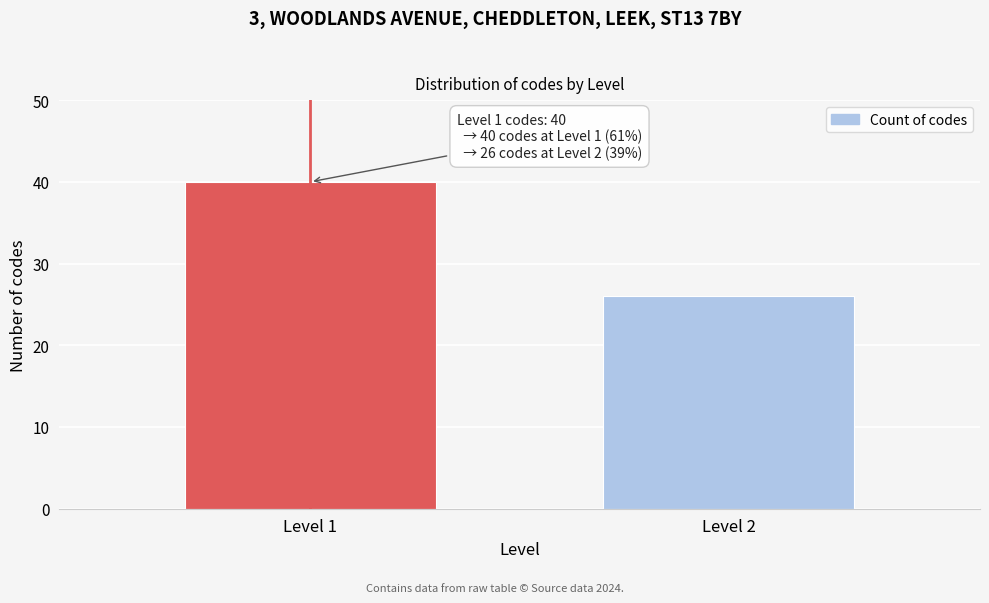

Reading right to left, extract all data points from this chart.

Level 2=26	Level 1=40